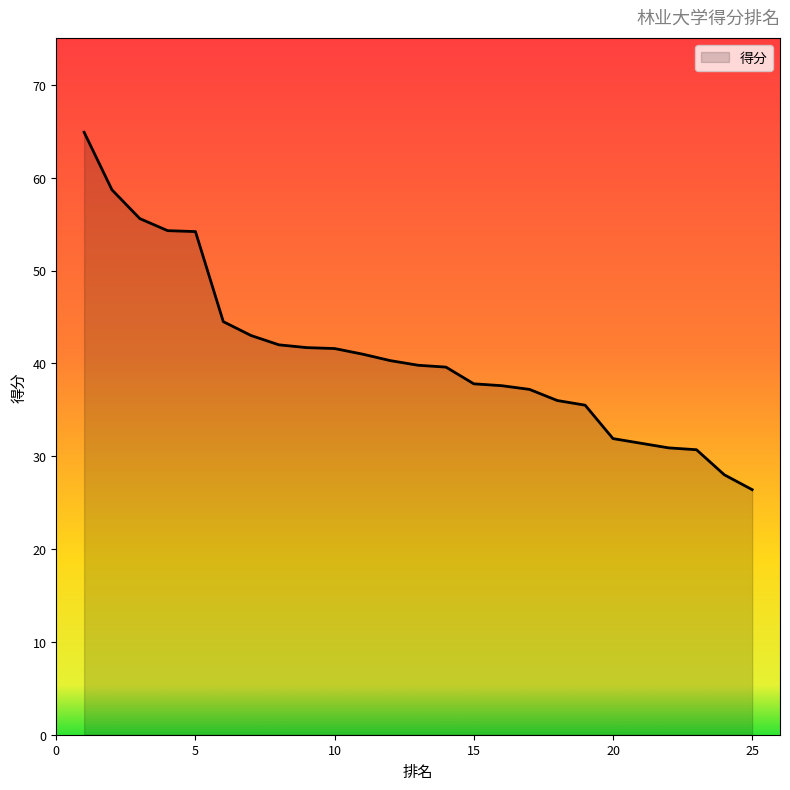

What is the smallest value displayed?

26.4